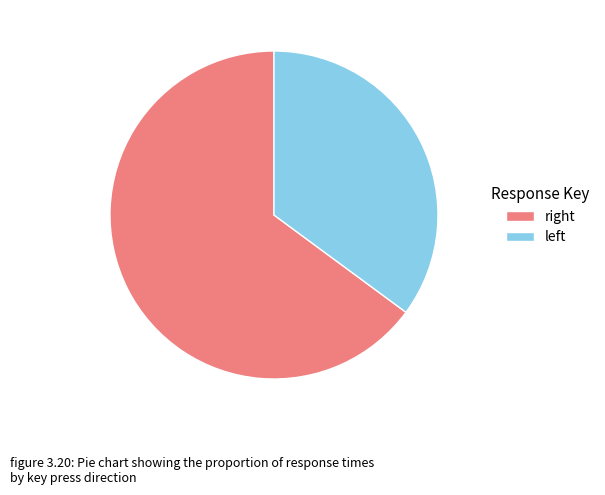

How many segments does this pie chart have?

2